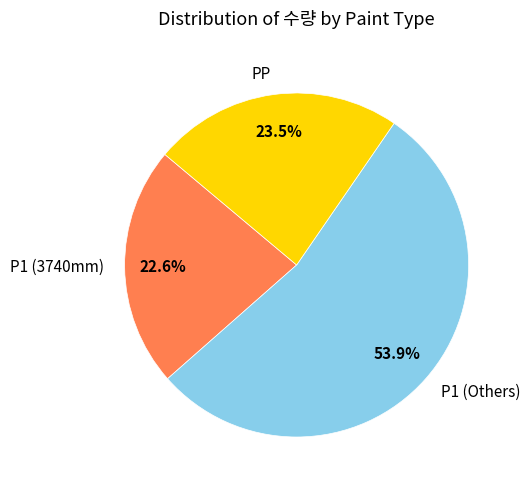

Which has a higher value, PP or P1 (3740mm)?

PP